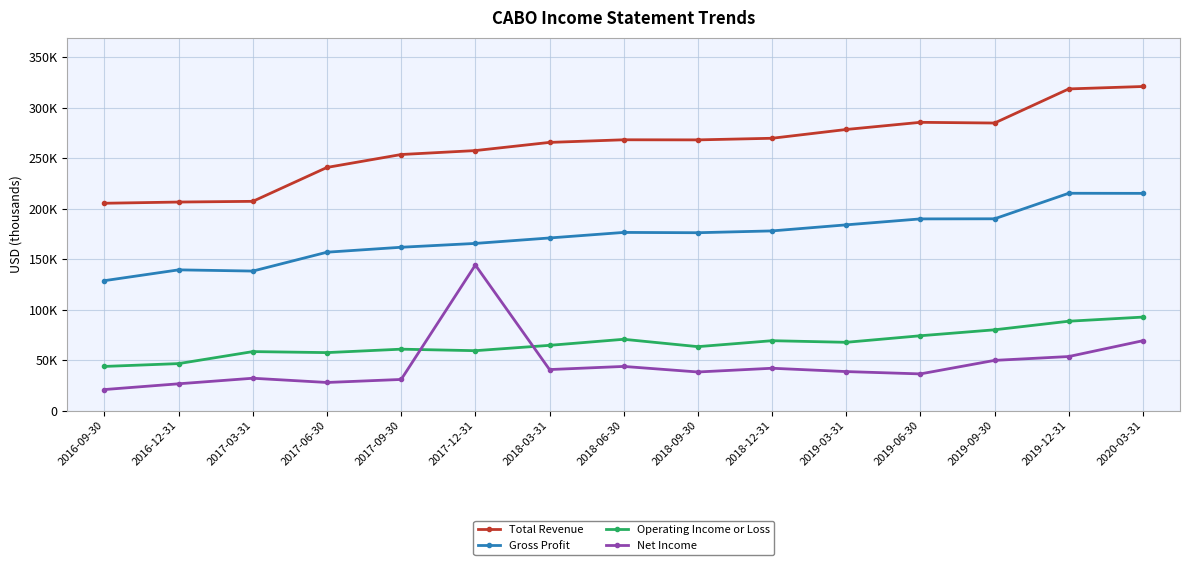

Reading left to right, transcribe all the data shown in this chart.

Total Revenue: 205500	206700	207400	241000	253800	257700	265800	268400	268300	269900	278600	285700	285000	318800	321200
Gross Profit: 128800	139500	138300	157000	161900	165700	171100	176600	176300	178100	184100	190000	190100	215400	215300
Operating Income or Loss: 43800	46600	58500	57500	60900	59400	64700	70700	63400	69300	67700	74200	80100	88600	92700
Net Income: 20900	26600	32100	27900	30900	144300	40700	43800	38300	42000	38700	36400	49800	53600	69300